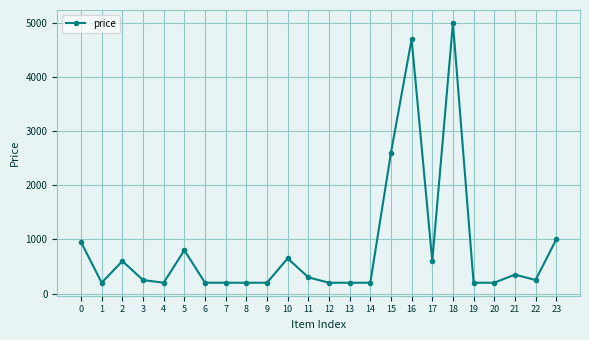

Reading left to right, what are all the values shown in this chart?

0=950	1=200	2=600	3=250	4=200	5=800	6=200	7=200	8=200	9=200	10=650	11=300	12=200	13=200	14=200	15=2600	16=4700	17=600	18=5000	19=200	20=200	21=350	22=250	23=1000